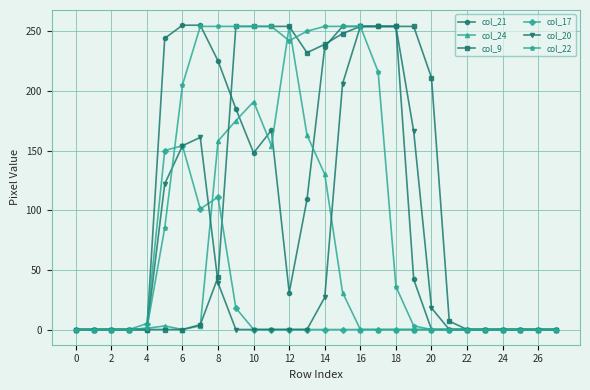

How many categories are shown in the chart?

28